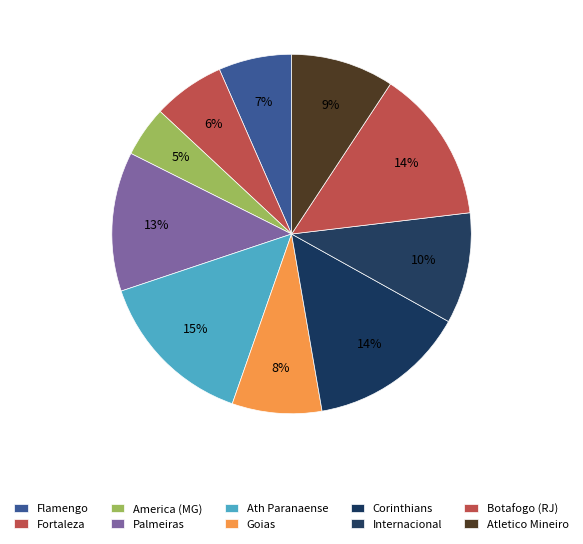

How many slices are in this pie chart?

10